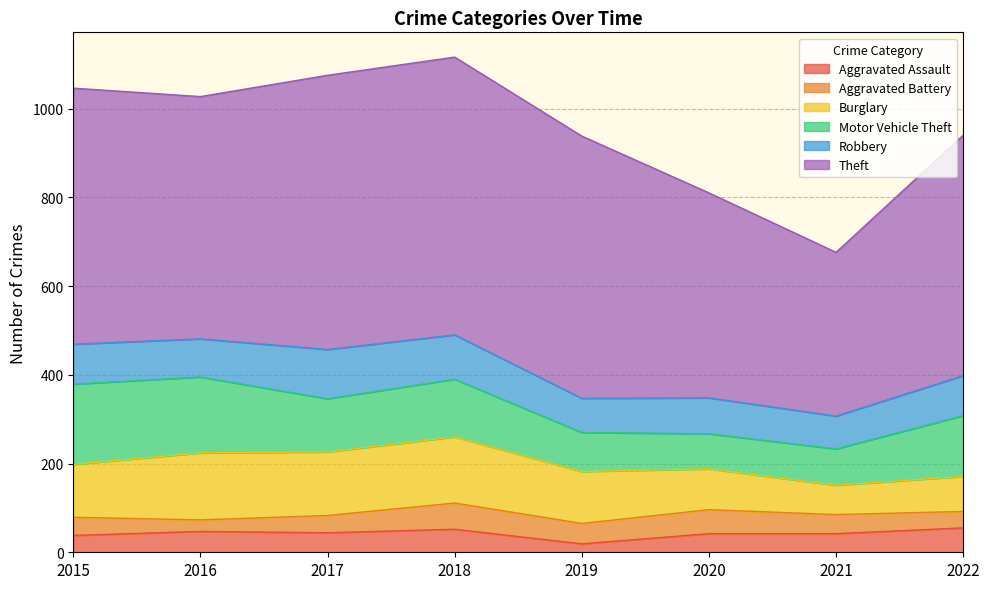

What is the value of the Burglary point at the 5th from the left?

117